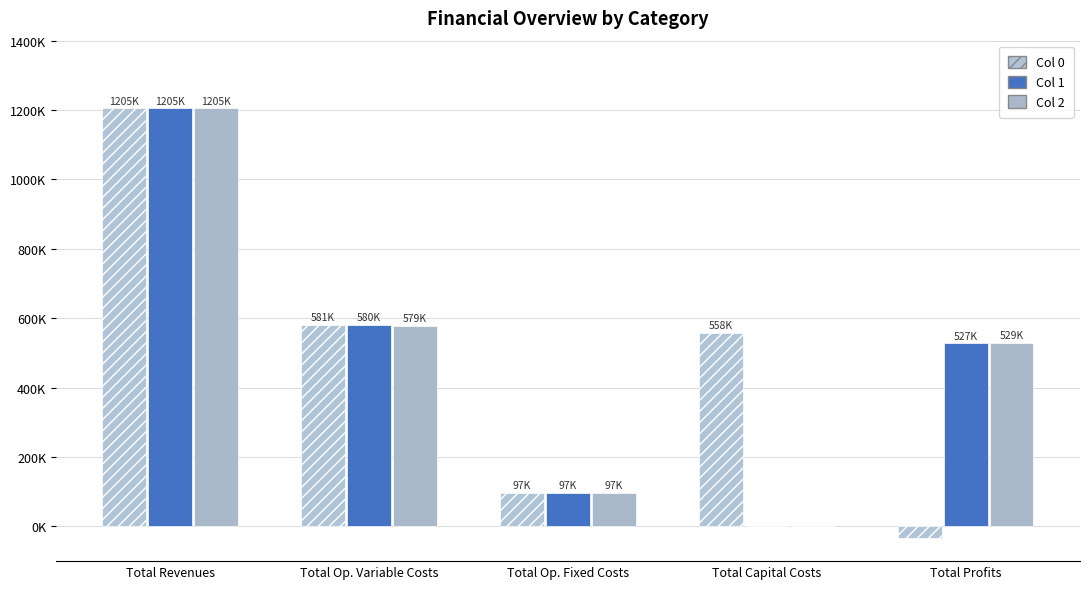

At which label does Col 2 reach its peak?

Total Revenues